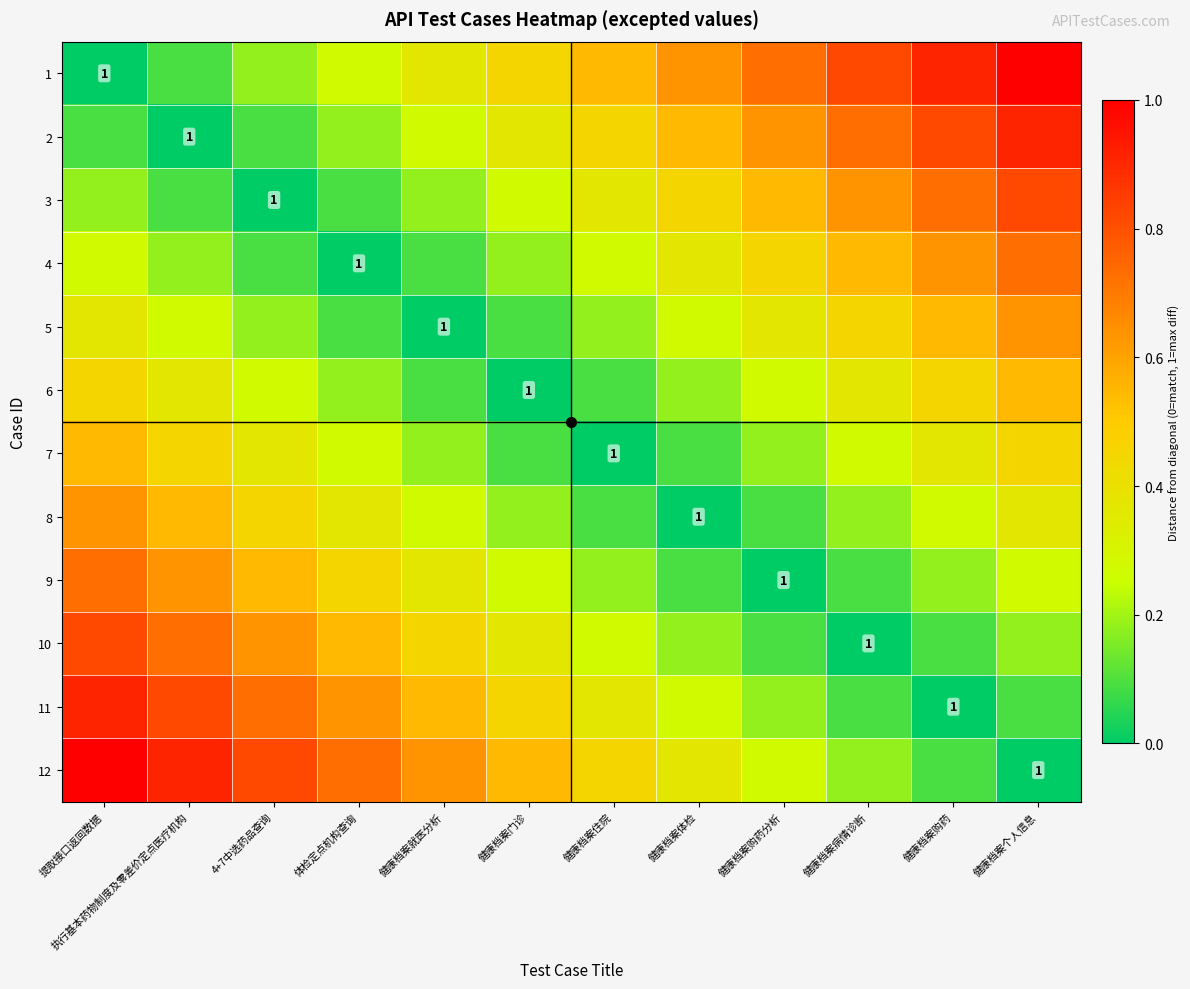

Count the number of categories in the chart.

12